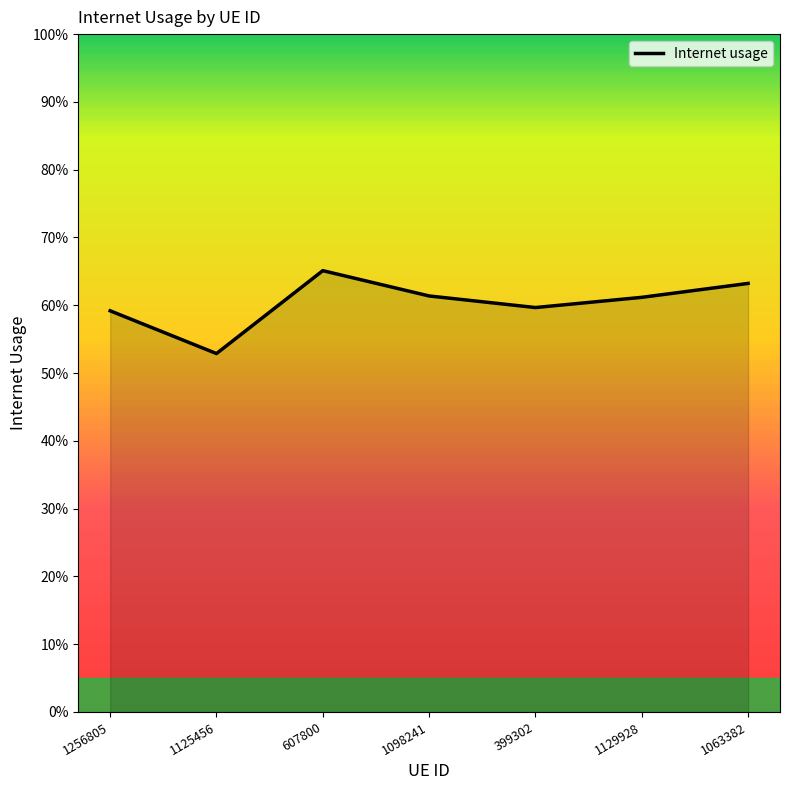

True or false: the data shows 0.6 at 1098241.

True